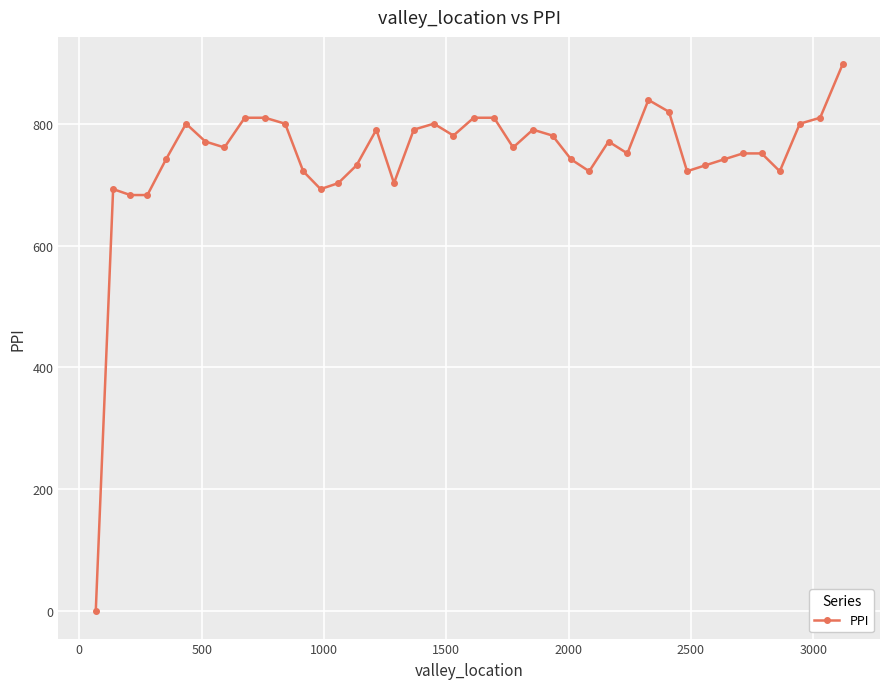

How many lines are shown in the chart?

1